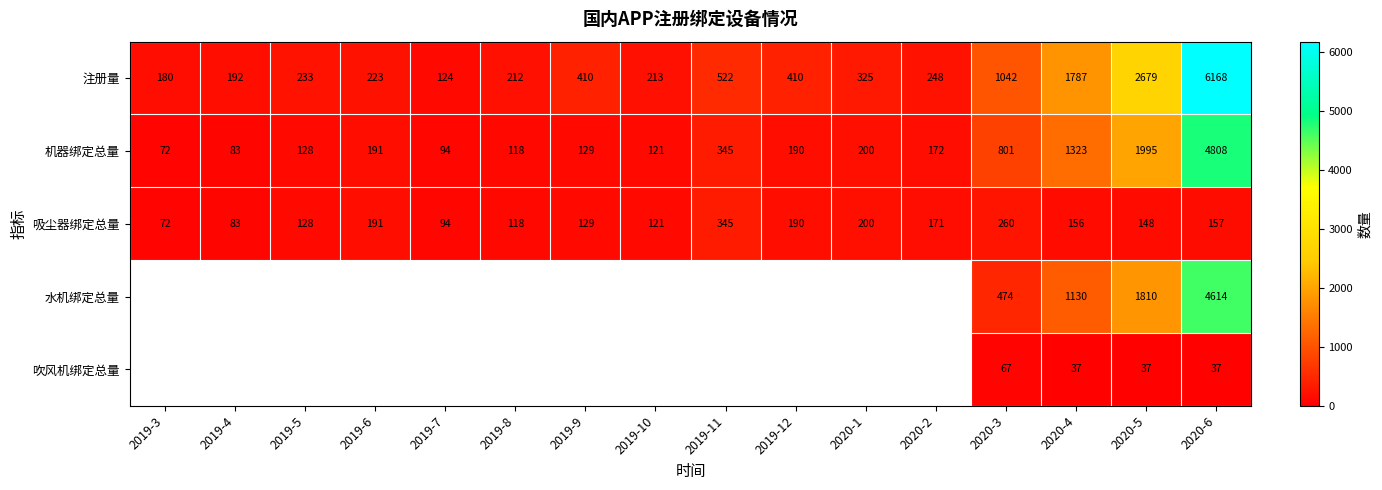

What is the sum of the 吸尘器绑定总量 values at 2020-1 and 2020-4?

356